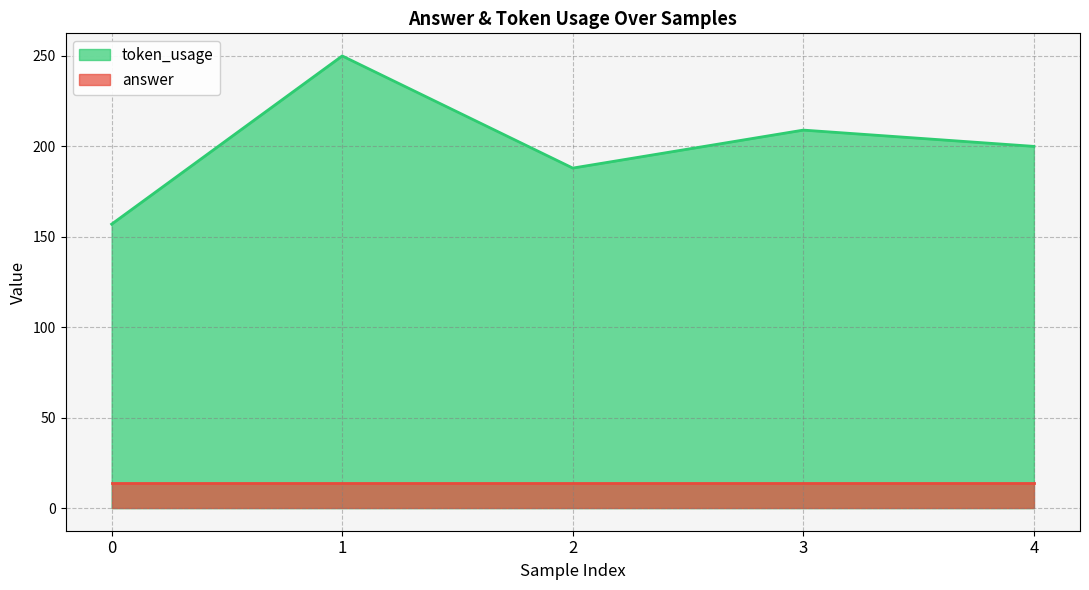

How many data points are above 200?

2